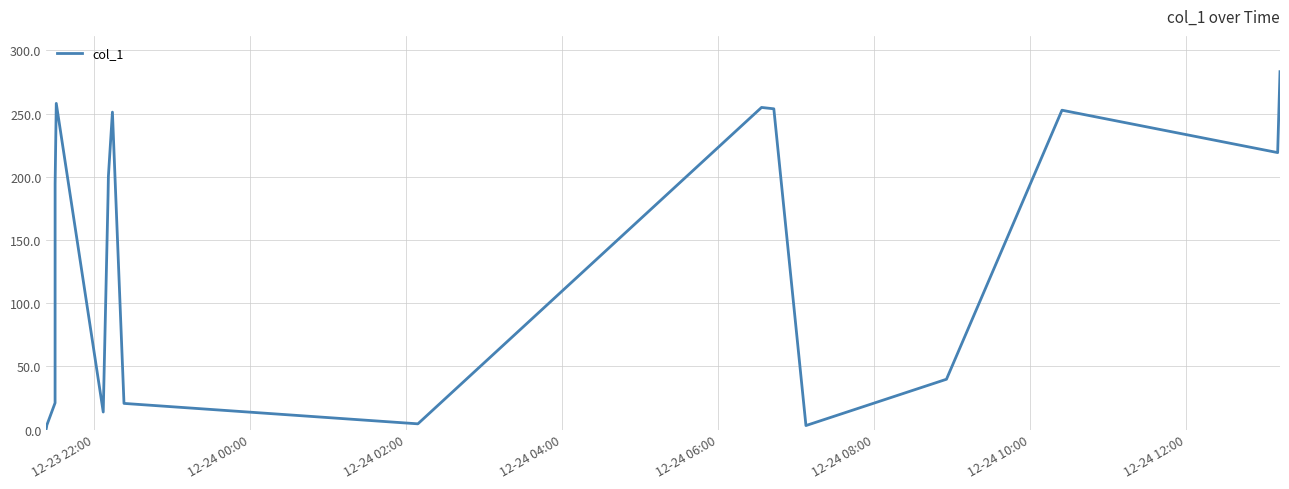

What is the maximum value shown in the chart?

283.1